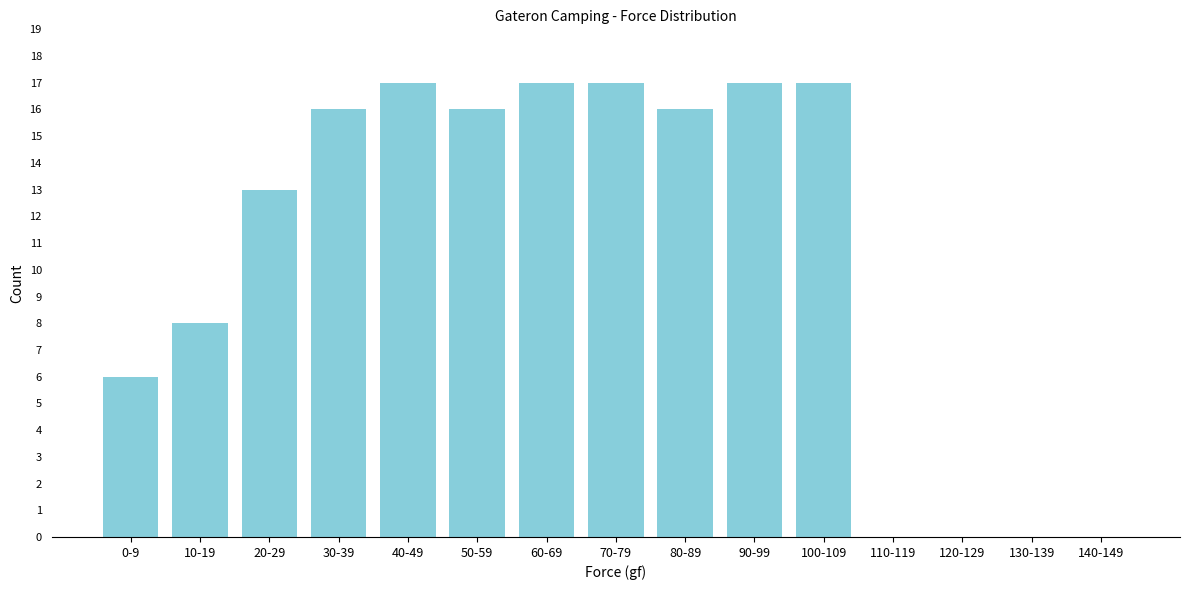

Reading left to right, what are all the values shown in this chart?

0-9=6	10-19=8	20-29=13	30-39=16	40-49=17	50-59=16	60-69=17	70-79=17	80-89=16	90-99=17	100-109=17	110-119=0	120-129=0	130-139=0	140-149=0